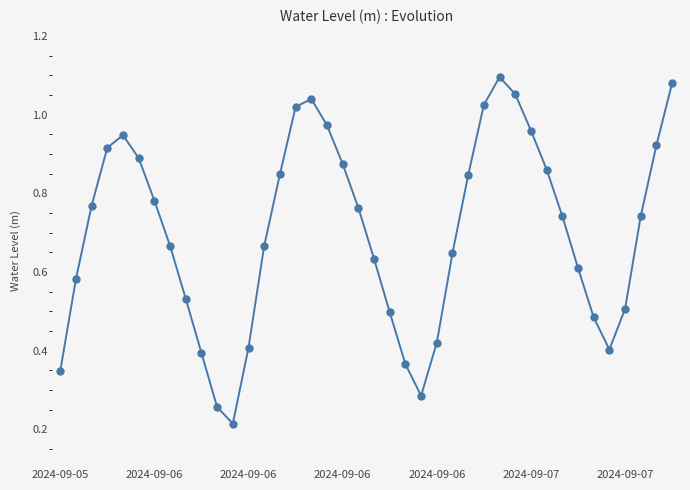

How many interior local valleys (lower than both neighbors) does the data have?

3